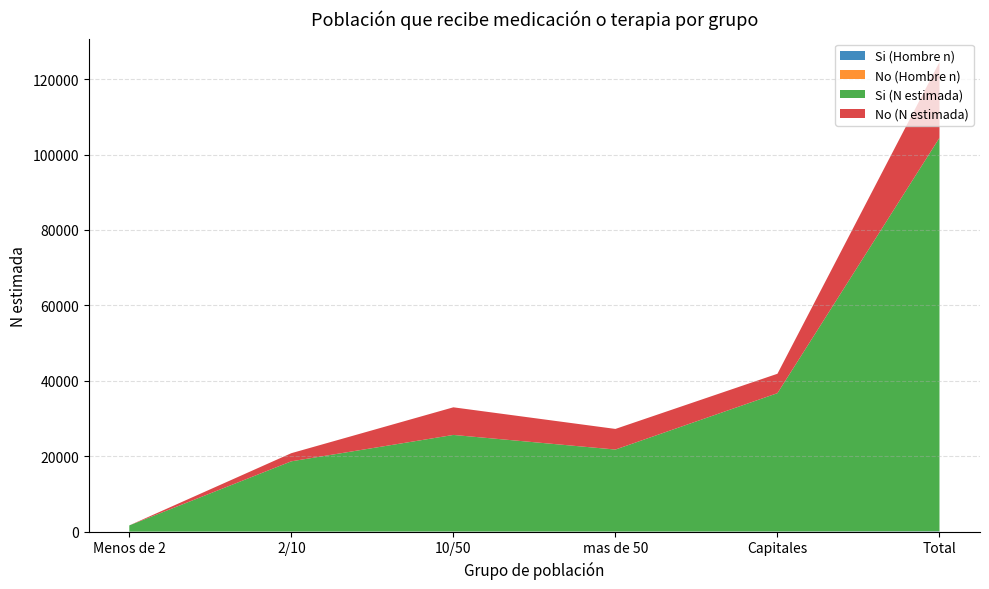

Reading left to right, extract all data points from this chart.

Si (Hombre n): Menos de 2=2	2/10=16	10/50=24	mas de 50=18	Capitales=33	Total=93
No (Hombre n): Menos de 2=0	2/10=2	10/50=7	mas de 50=5	Capitales=5	Total=19
Si (N estimada): Menos de 2=1651	2/10=18630	10/50=25612	mas de 50=21745	Capitales=36682	Total=104319
No (N estimada): Menos de 2=0	2/10=2155	10/50=7324	mas de 50=5468	Capitales=5143	Total=20090